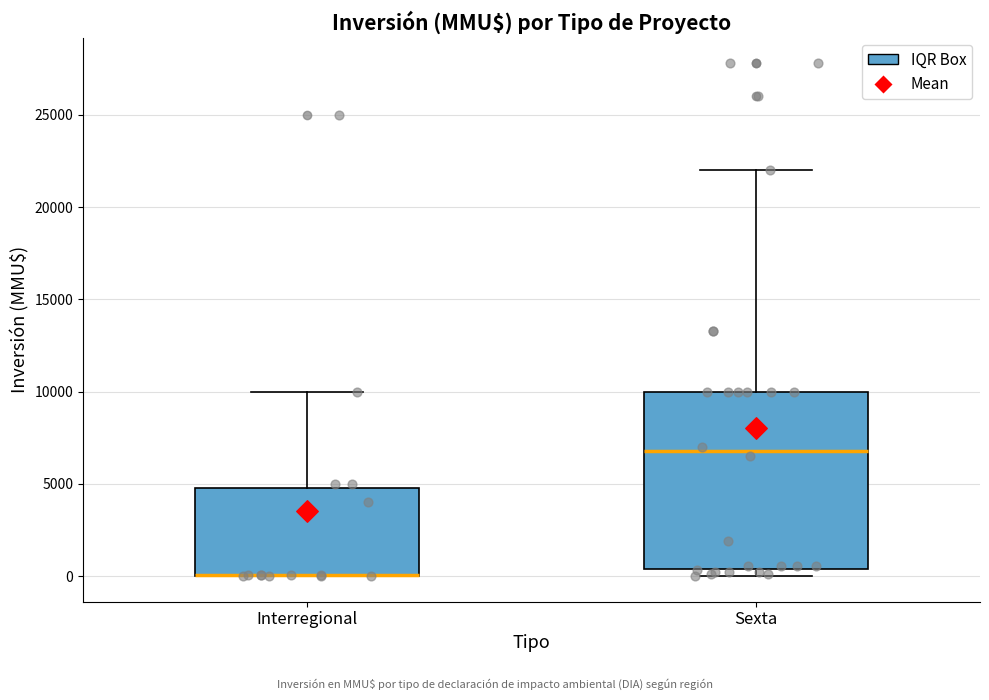

Where is the lower edge of the box for Interregional on the y-axis? The values are not printed on the chart, so give them approximately, as read against the axis.

0